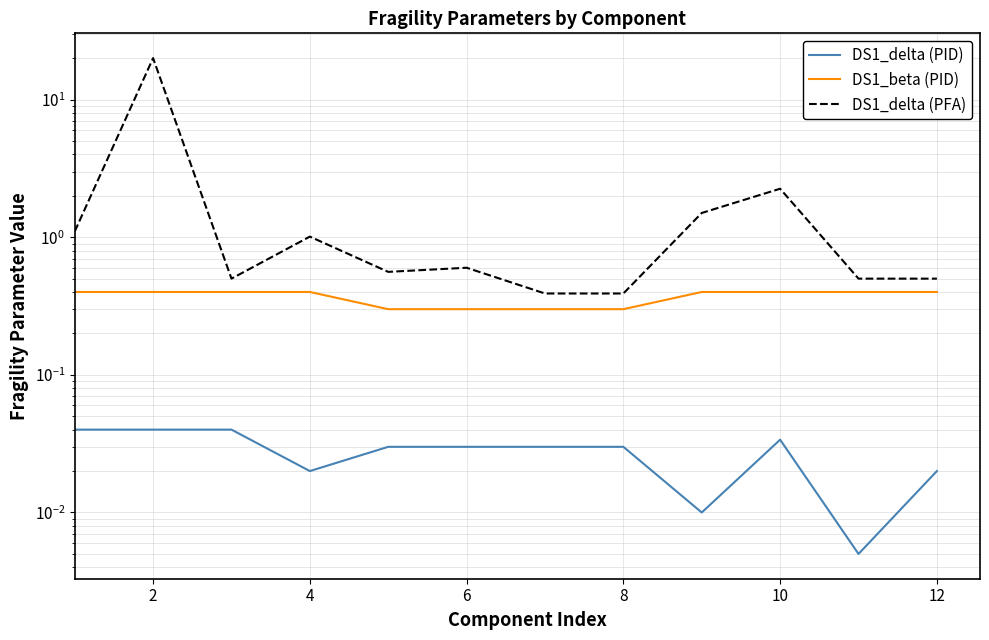

Between 6 and 10, which series saw the biggest shift?

DS1_delta (PFA)